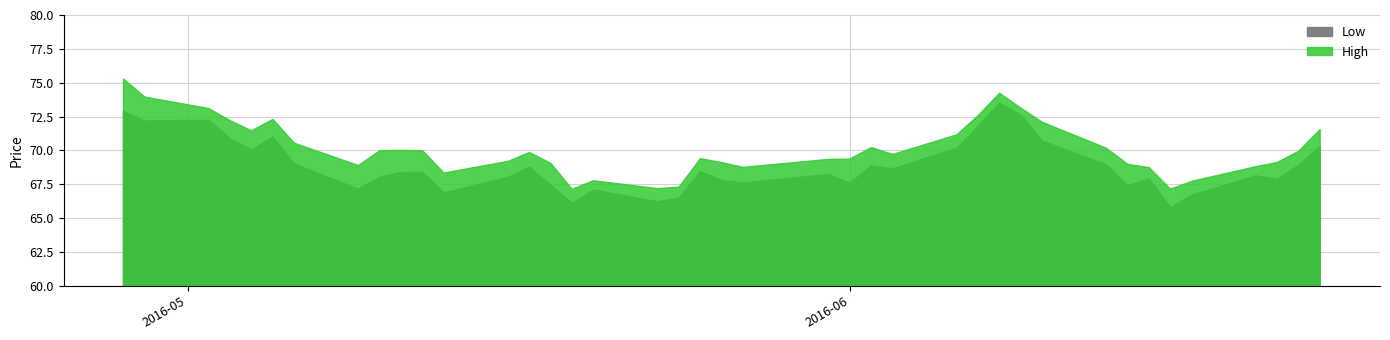

Is the value of Low at 11 greater than the value of High at 33?

No